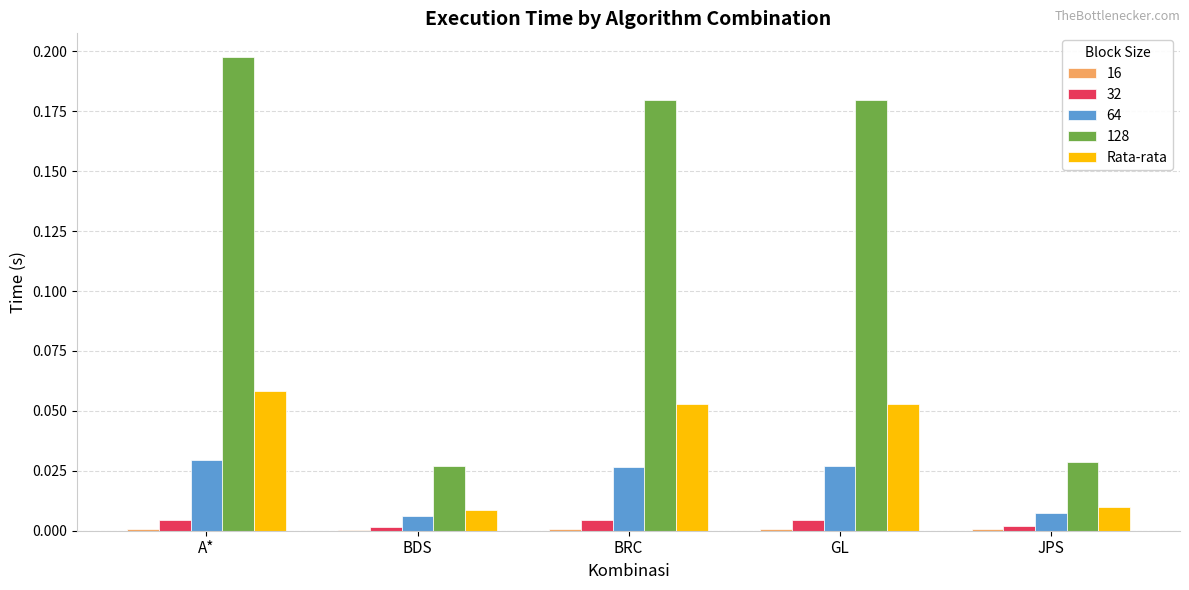

Which series has the largest total across all categories?

128